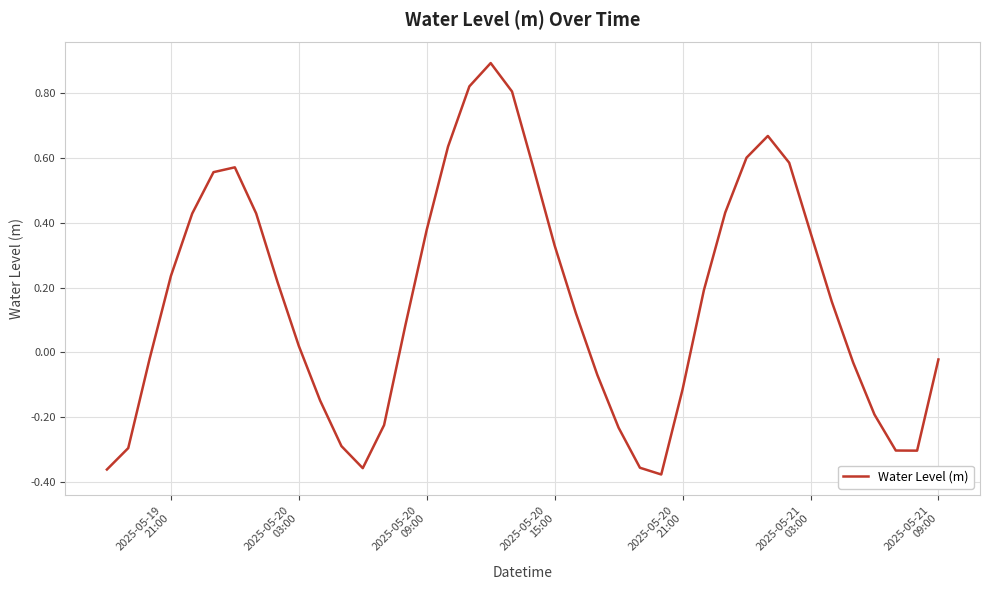

What is the maximum value shown in the chart?

0.9